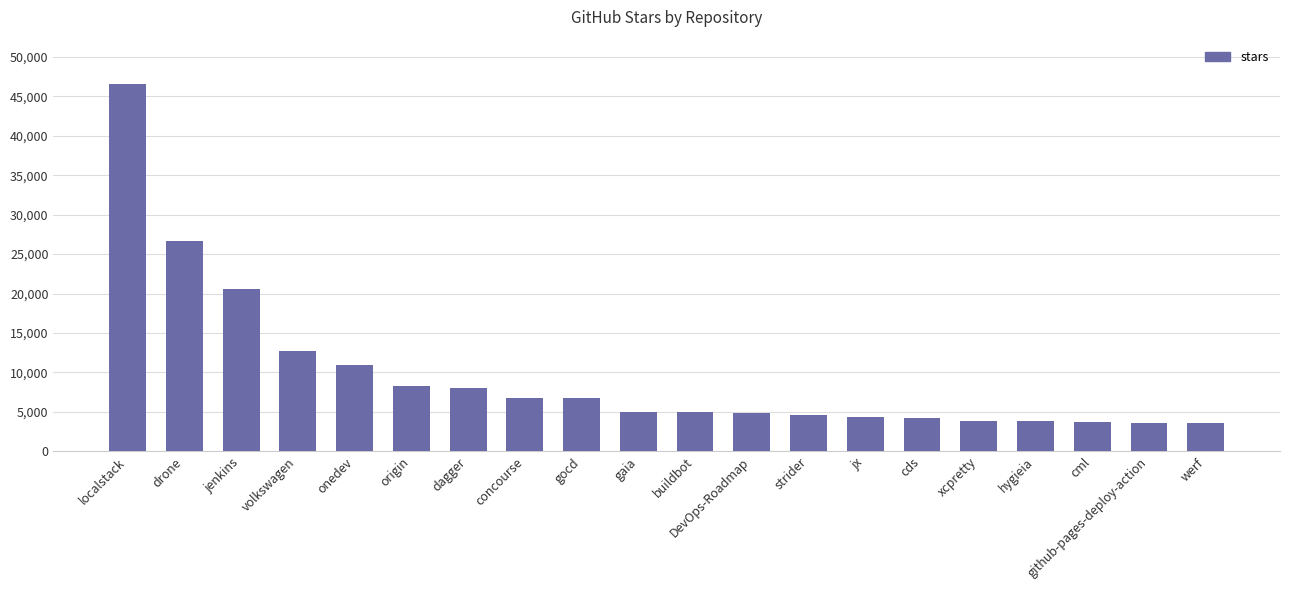

What is the maximum value shown in the chart?

46600